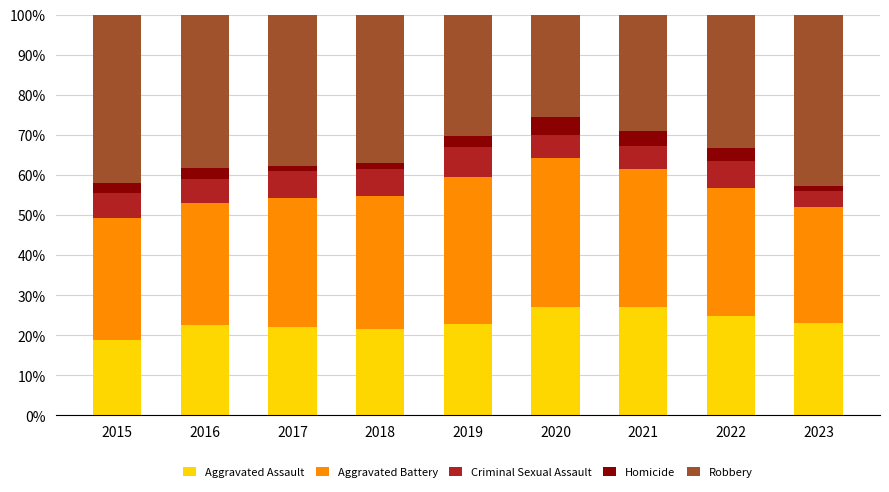

What is the value of the Aggravated Assault bar at the 3rd from the left?

22.1